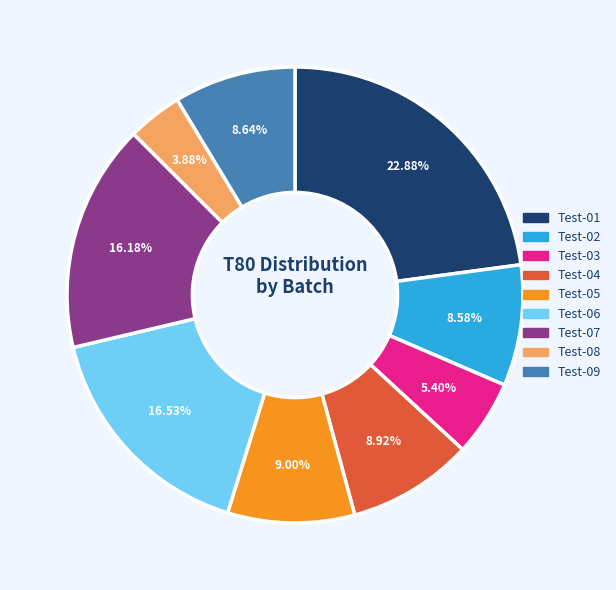

Combined, do Test-01 and Test-04 account for over 50%?

No